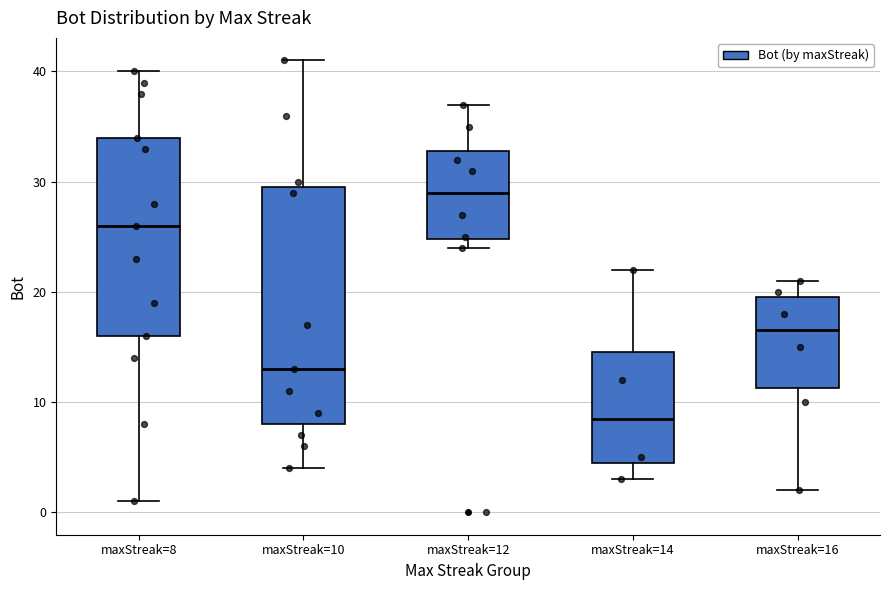

Reading left to right, read every box against the y-axis: the position of its median line, the range the box covers, and the ends of its whiskers. The values are not printed on the chart, so give them approximately, as read against the axis.

maxStreak=8: median 26, box 16 to 34, whiskers 1 to 40
maxStreak=10: median 13, box 8 to 30, whiskers 4 to 41
maxStreak=12: median 29, box 25 to 33, whiskers 24 to 37
maxStreak=14: median 9, box 5 to 15, whiskers 3 to 22
maxStreak=16: median 17, box 11 to 20, whiskers 2 to 21